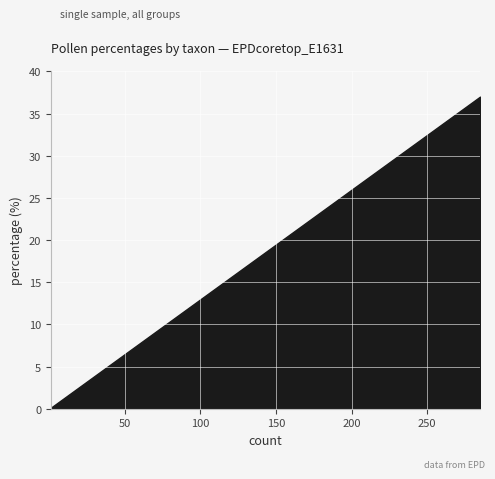

What is the difference between the second highest and second lowest values?

18.1